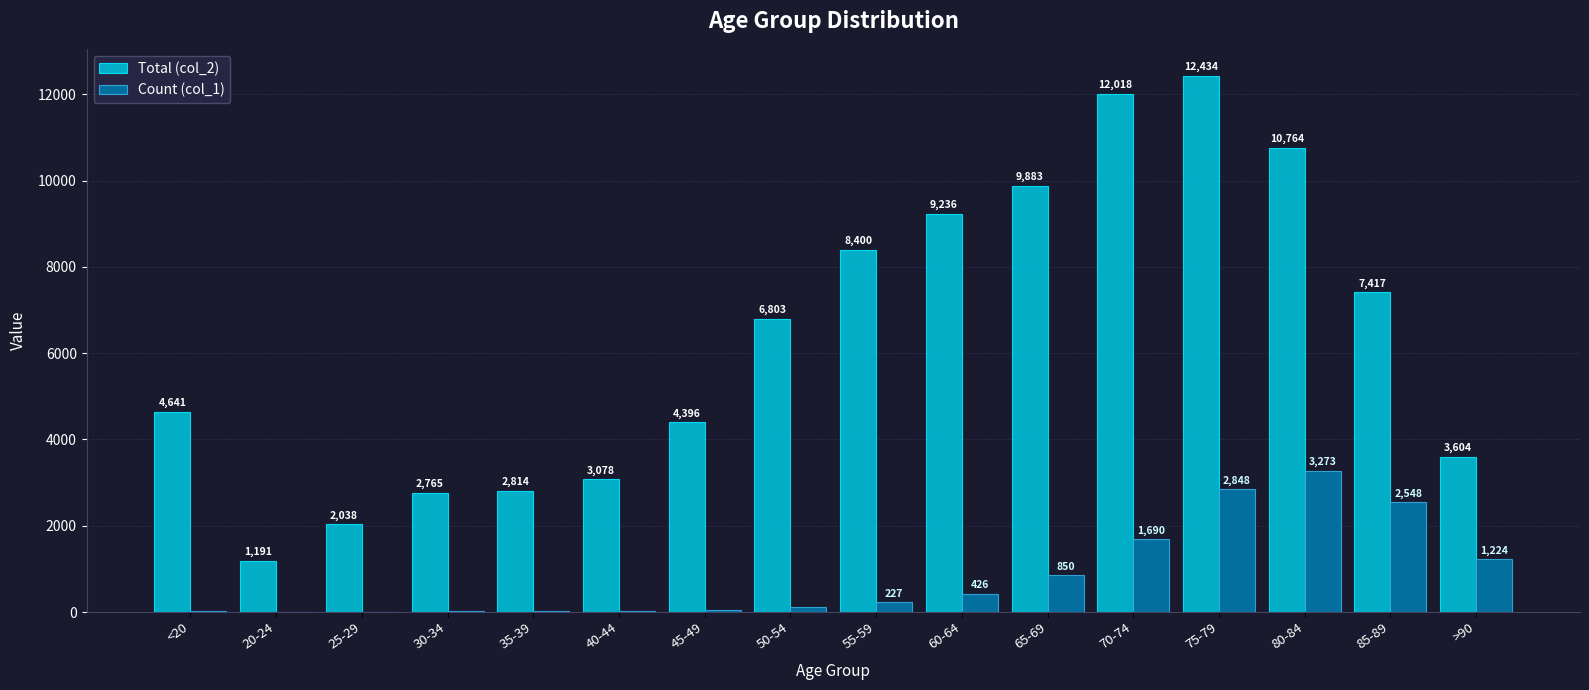

The Count (col_1) series shows 3273 at 80-84. True or false?

True